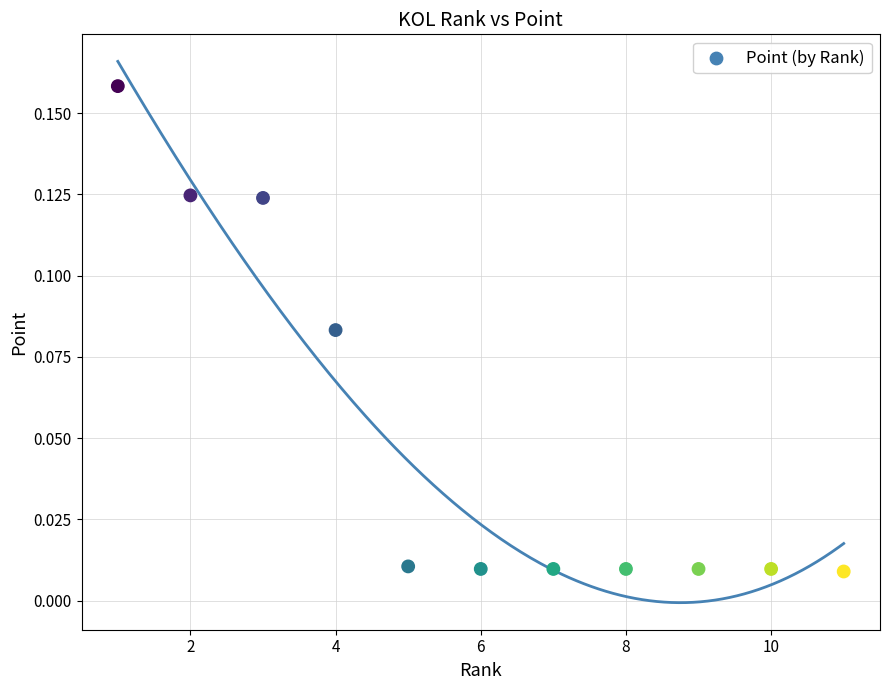

What is the average X value?

6.0